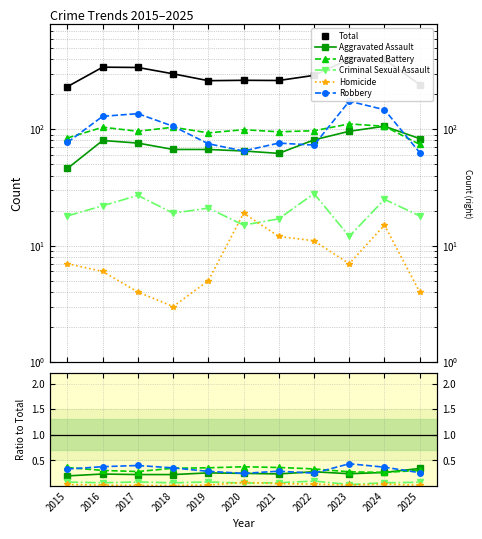

How many distinct data groups are displayed?

6